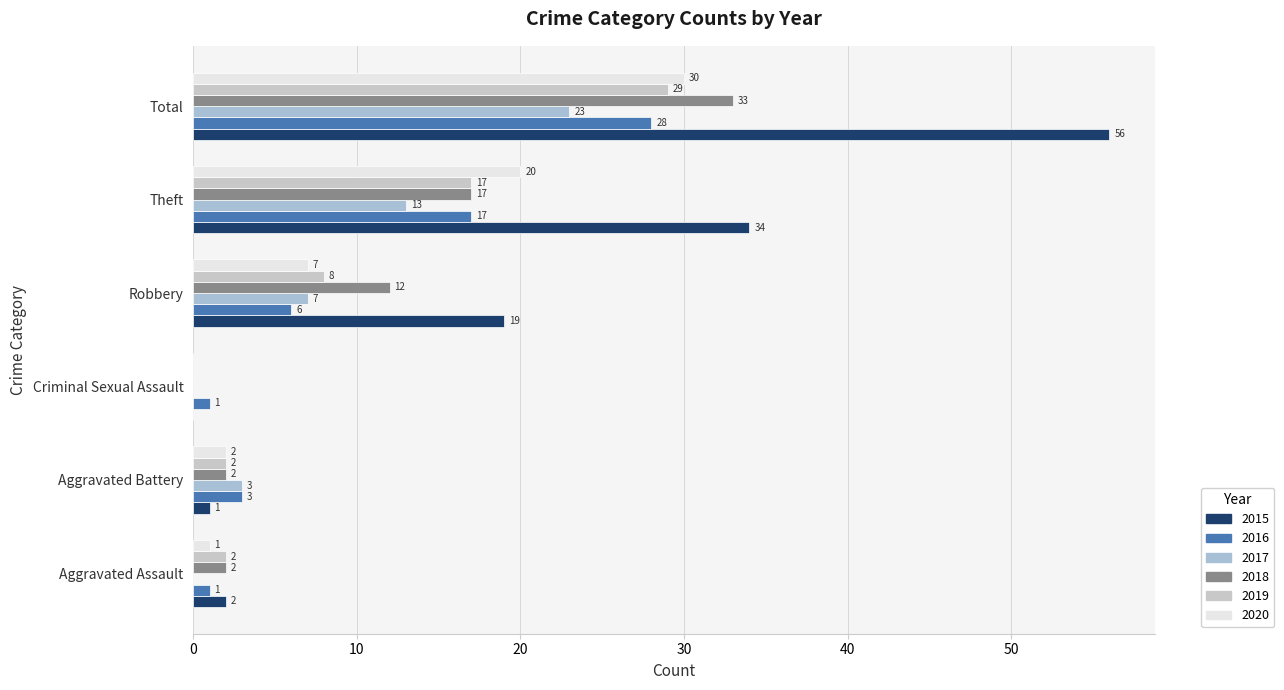

At which category is the sum across all series the highest?

Total